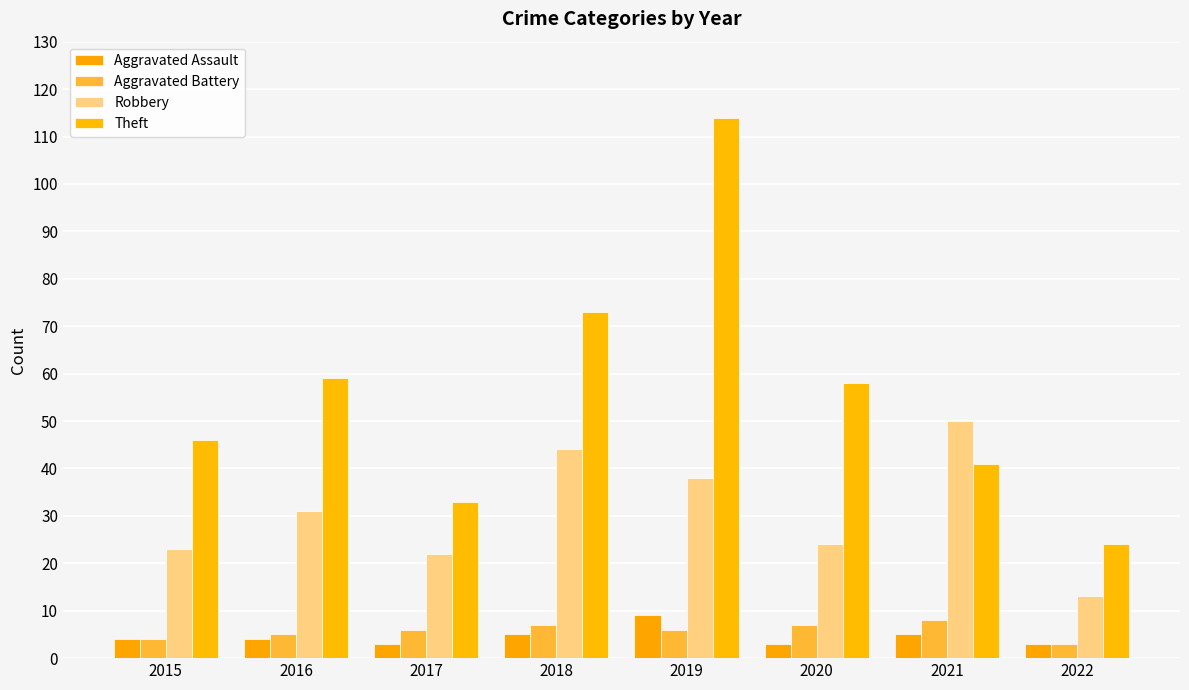

At how many categories does at least one series exceed 54?

4